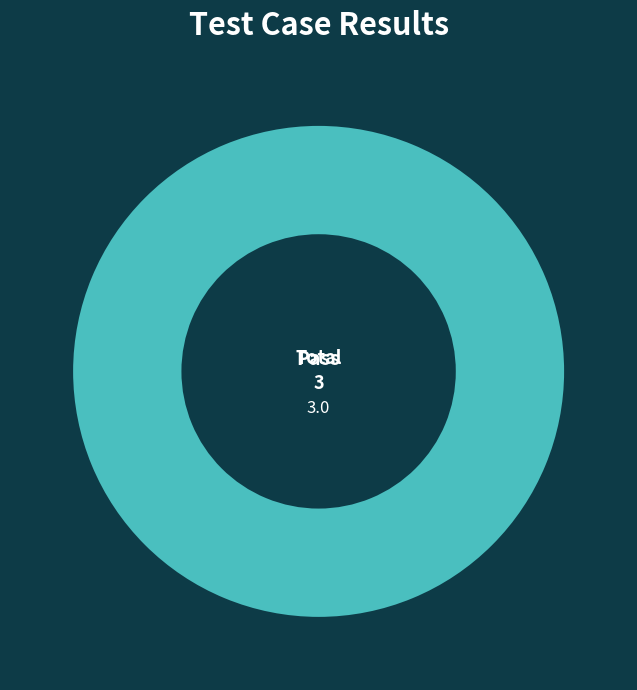

Which category accounts for the majority?

Pass